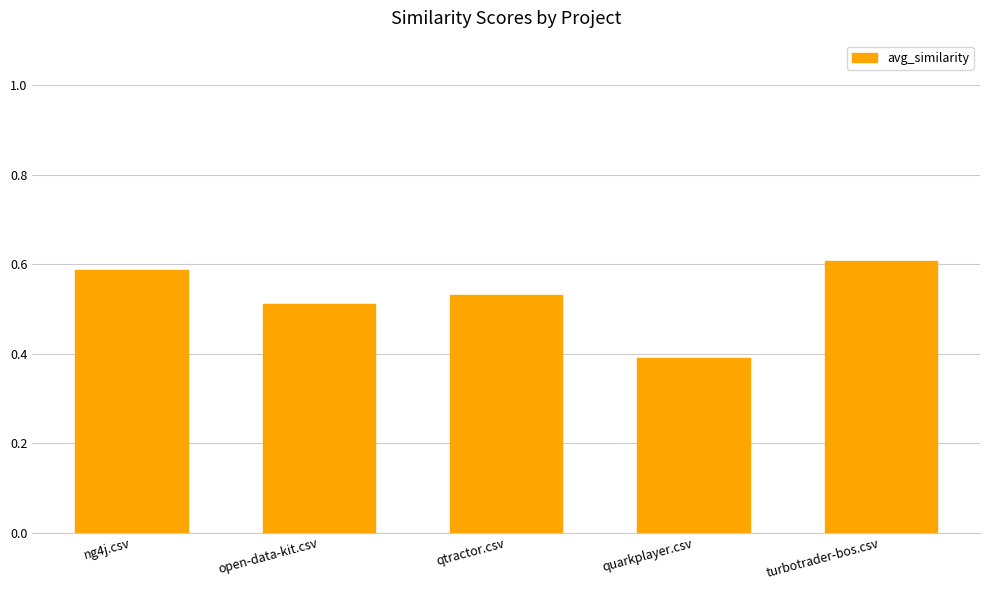

What is the label of the 5th bar from the right?

ng4j.csv